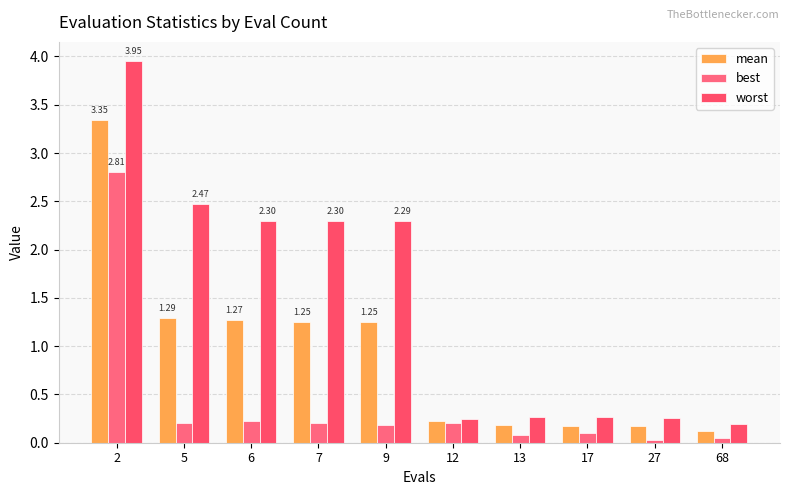

Is it true that worst equals 0.4 at 27?

False